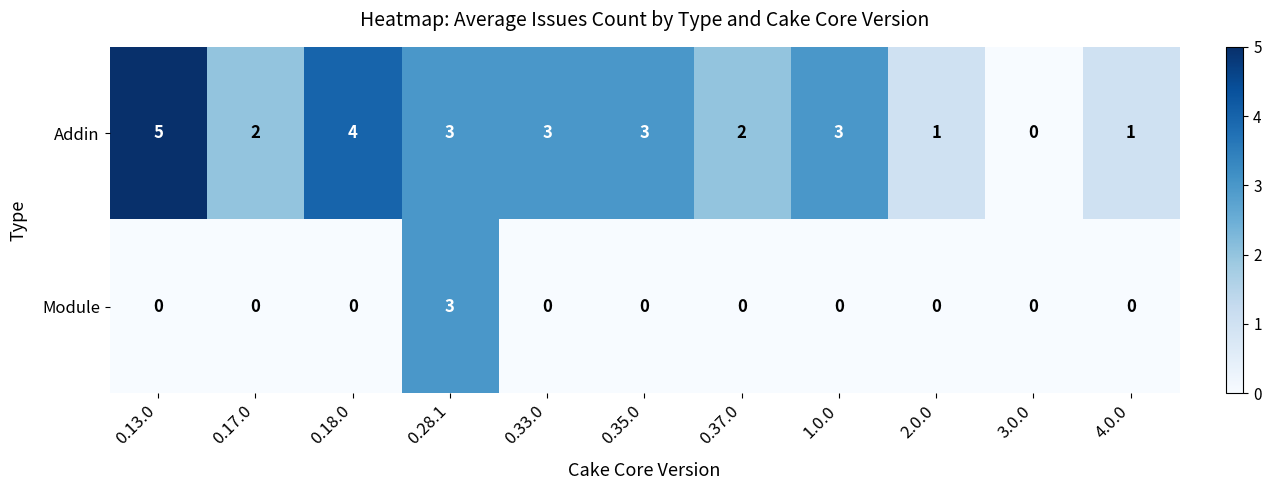

Count the Addin values in the range 1 to 3.

8